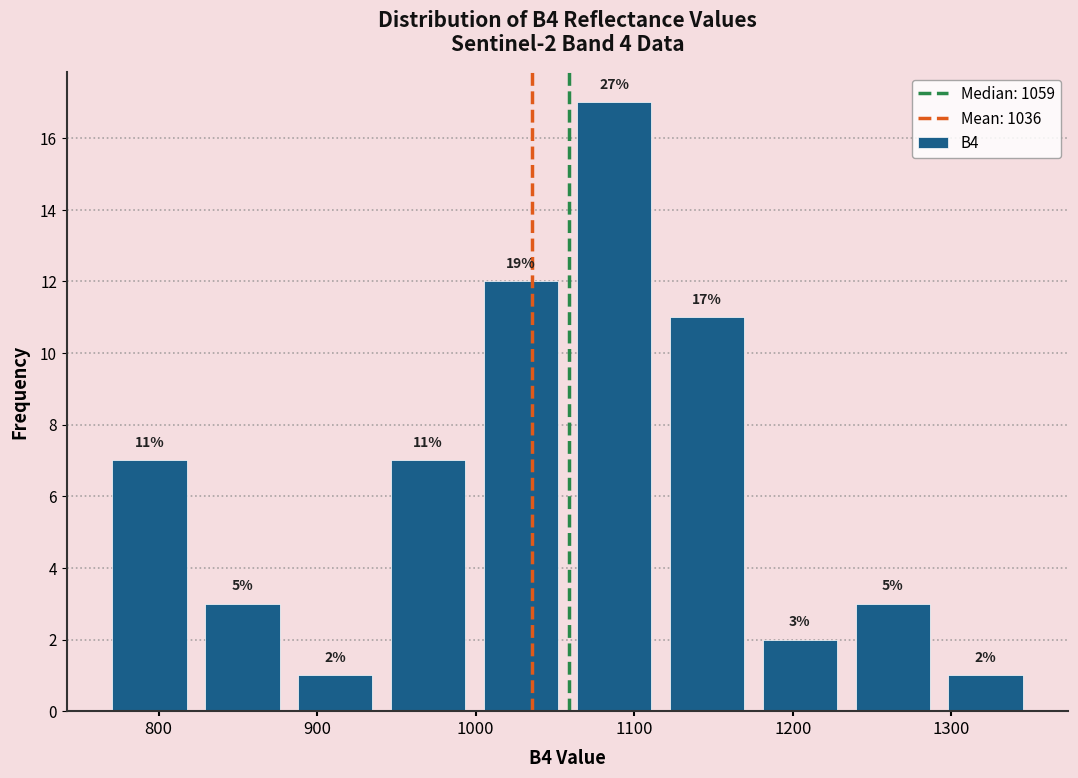

Which range on the x-axis has the tallest bar?

1060 to 1120